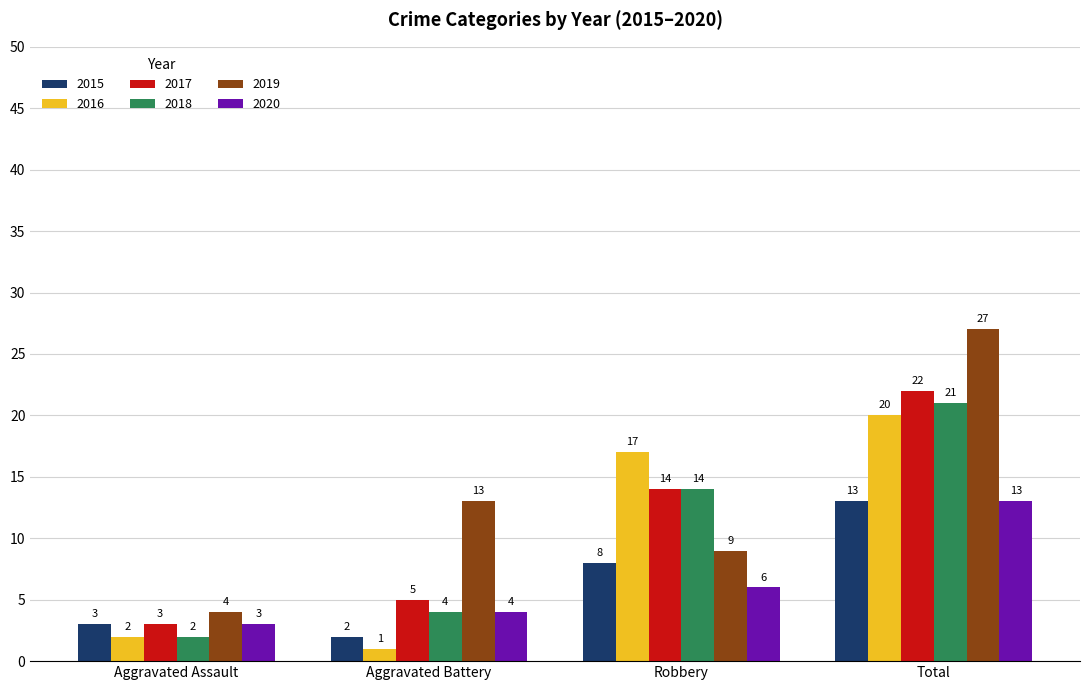

Reading right to left, list all the values displayed in this chart.

2015: 13	8	2	3
2016: 20	17	1	2
2017: 22	14	5	3
2018: 21	14	4	2
2019: 27	9	13	4
2020: 13	6	4	3